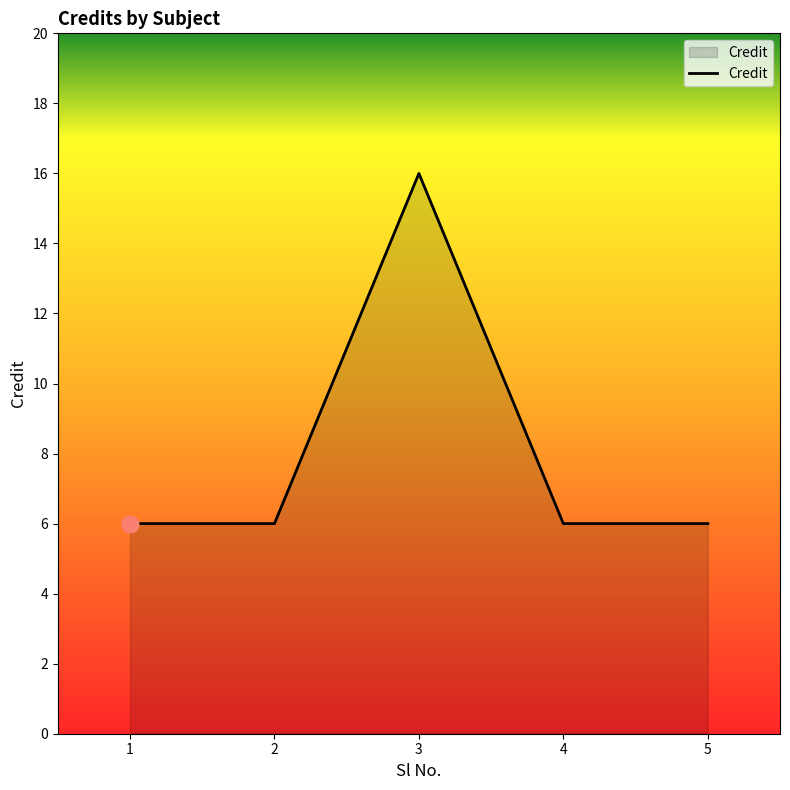

At which category does the data reach its first local peak?

3